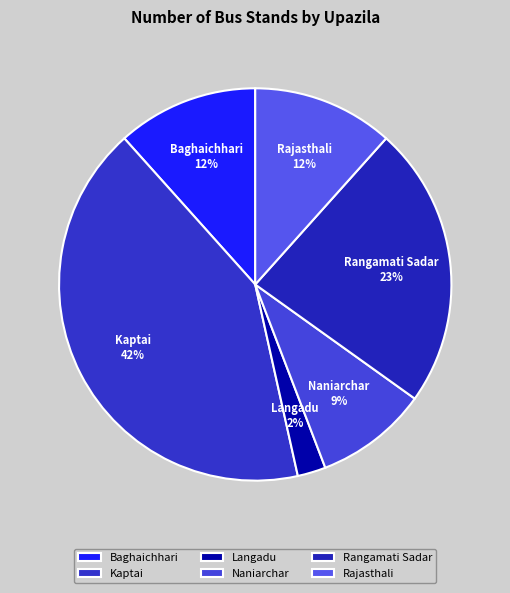

Does any single category account for the majority?

No